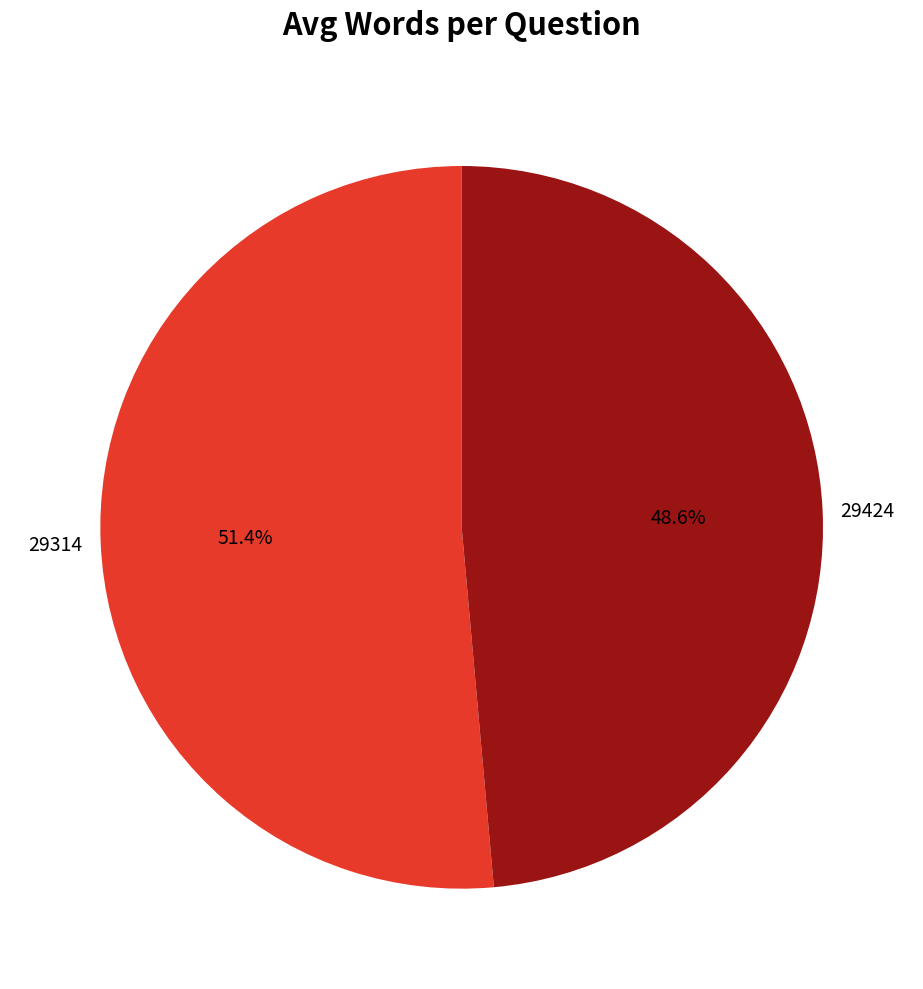

Does any single category account for the majority?

Yes